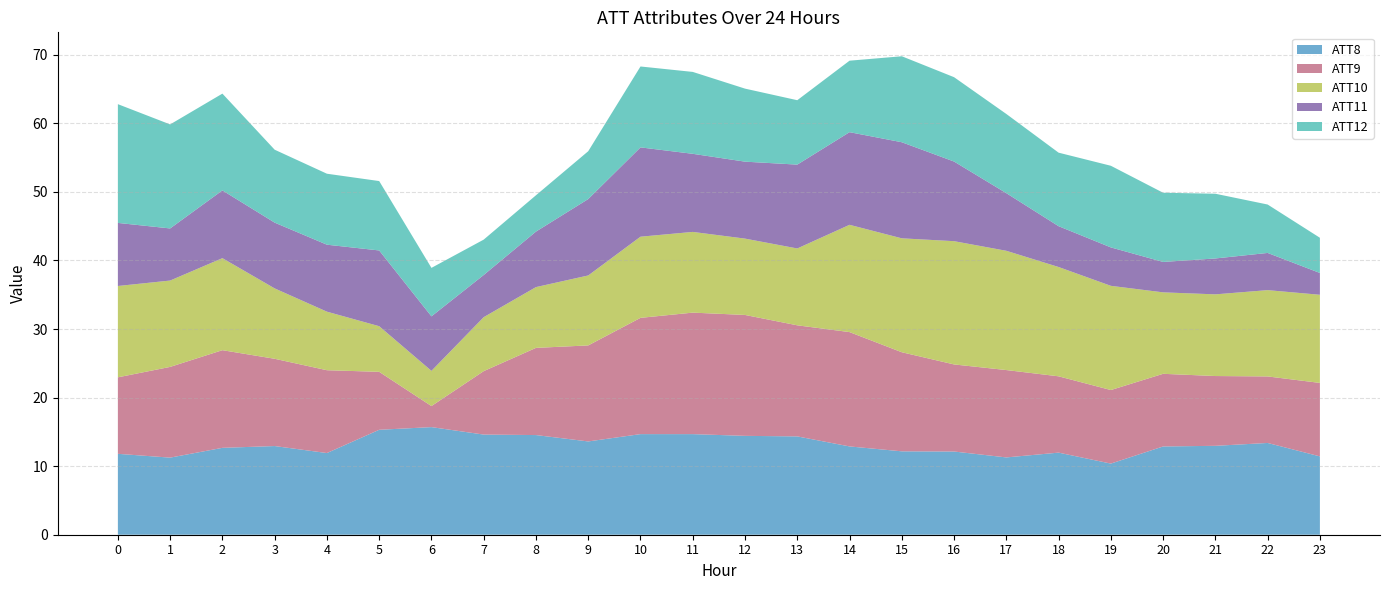

What is the total value across all series at 22?

48.2